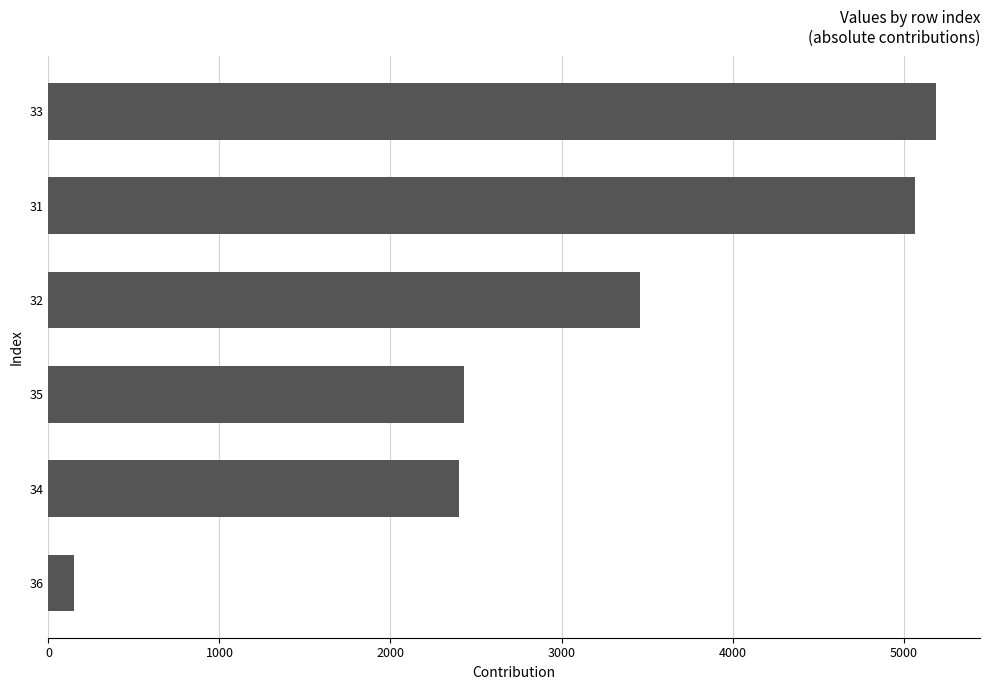

What is the change in value from 36 to 31?

+4915.7